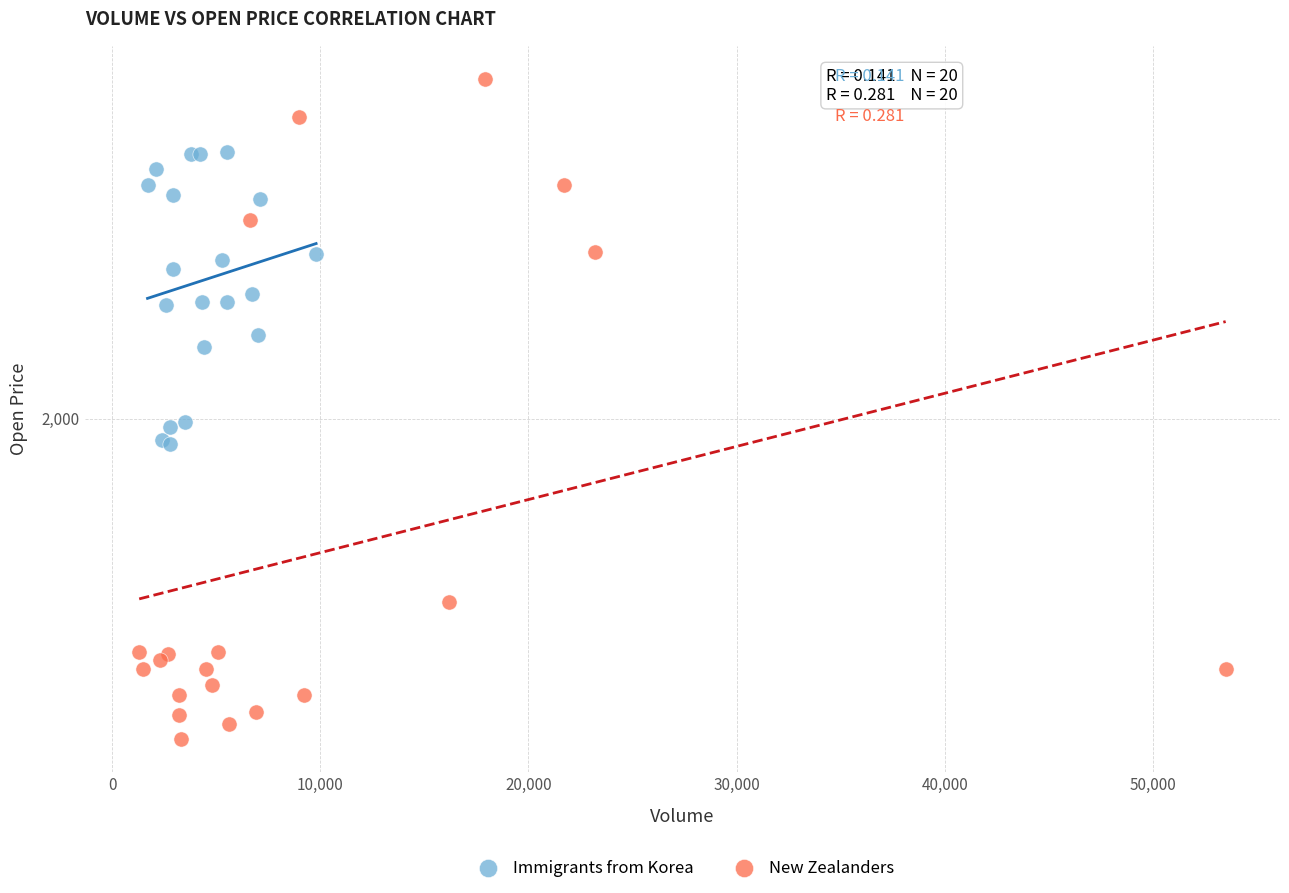

Which series has the widest spread of Y values?

New Zealanders